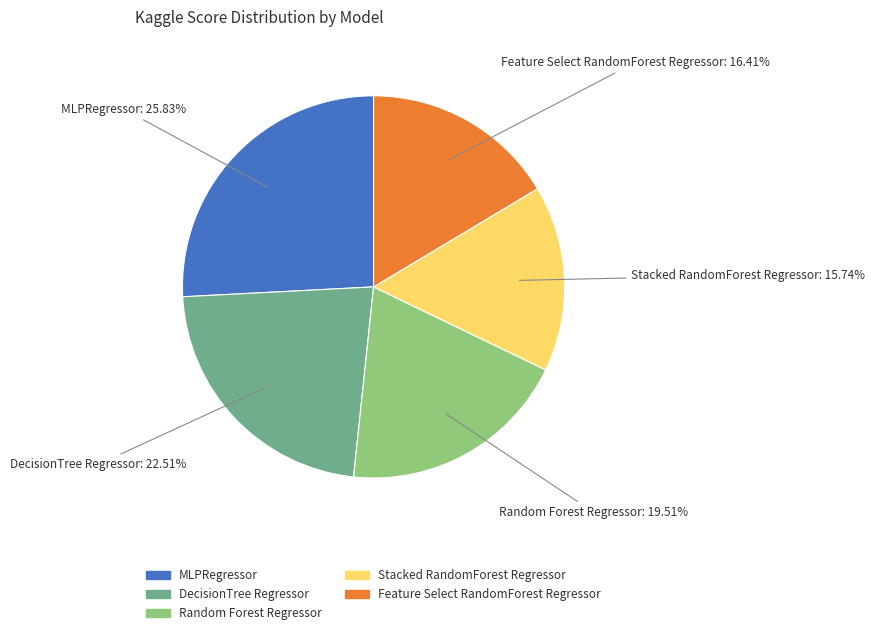

Which category has the biggest portion of the pie?

MLPRegressor